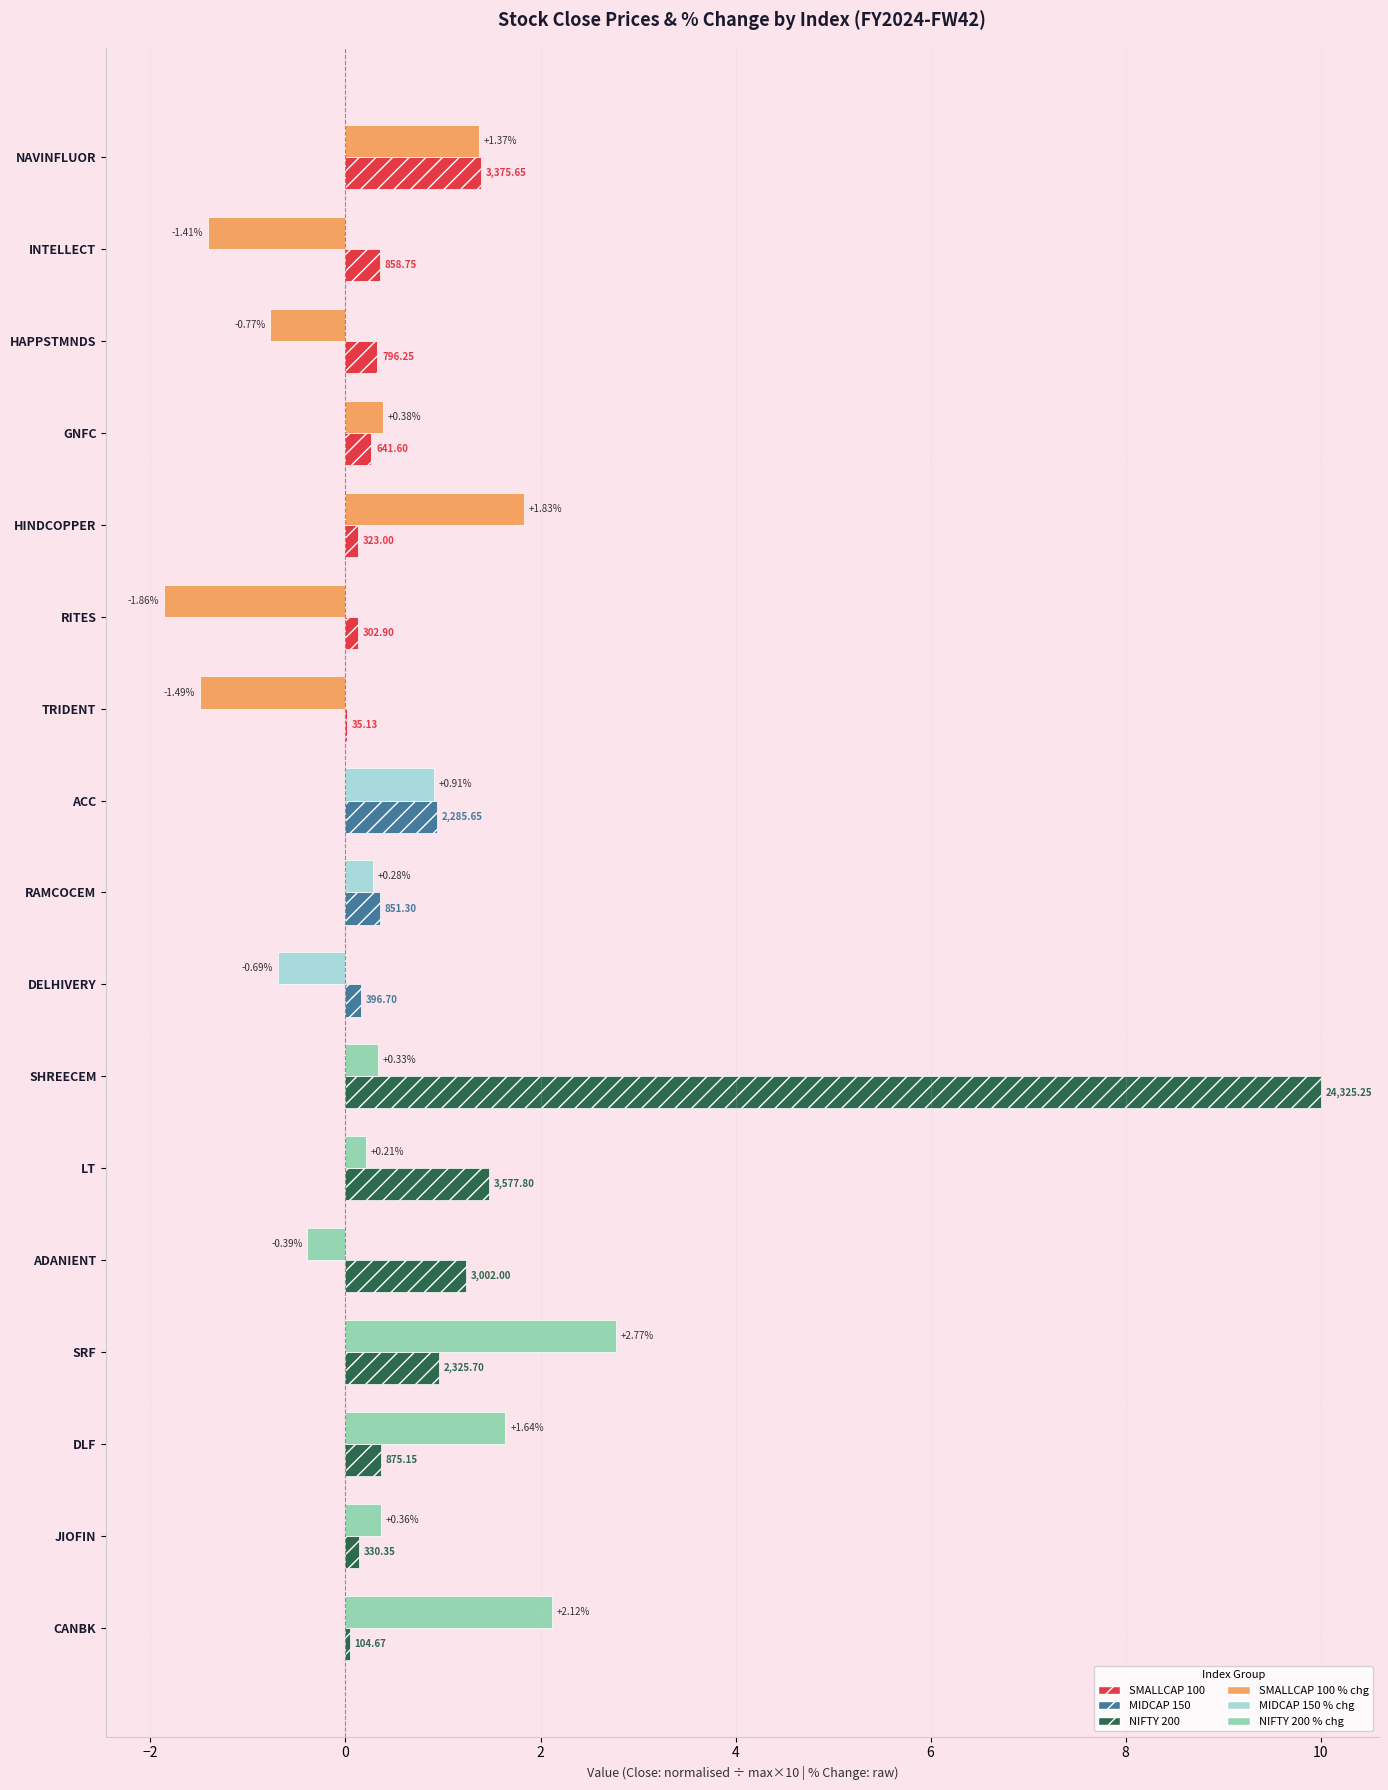

At which category is the sum across all series the highest?

SHREECEM